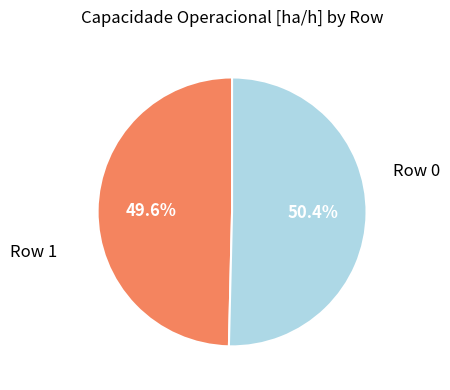

Does any single category account for the majority?

Yes